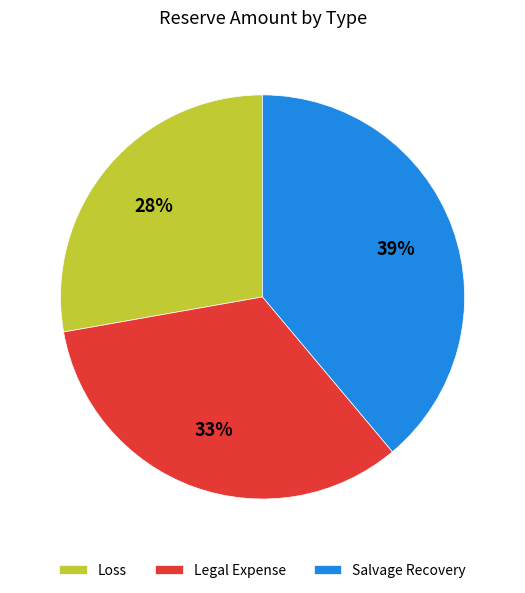

Does Legal Expense represent more than half of the total?

No